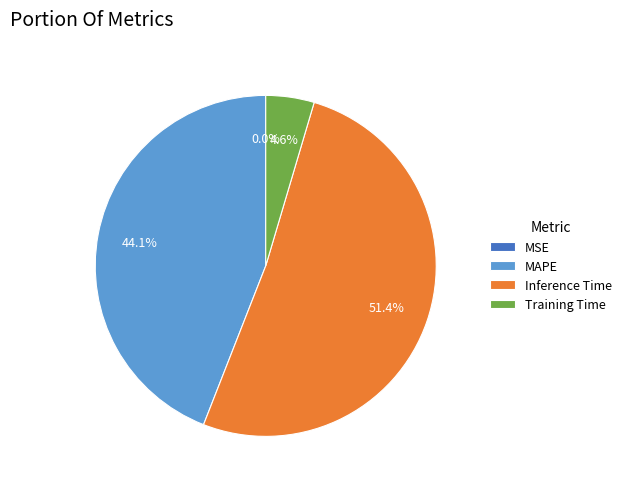

Which has a higher value, MAPE or Inference Time?

Inference Time